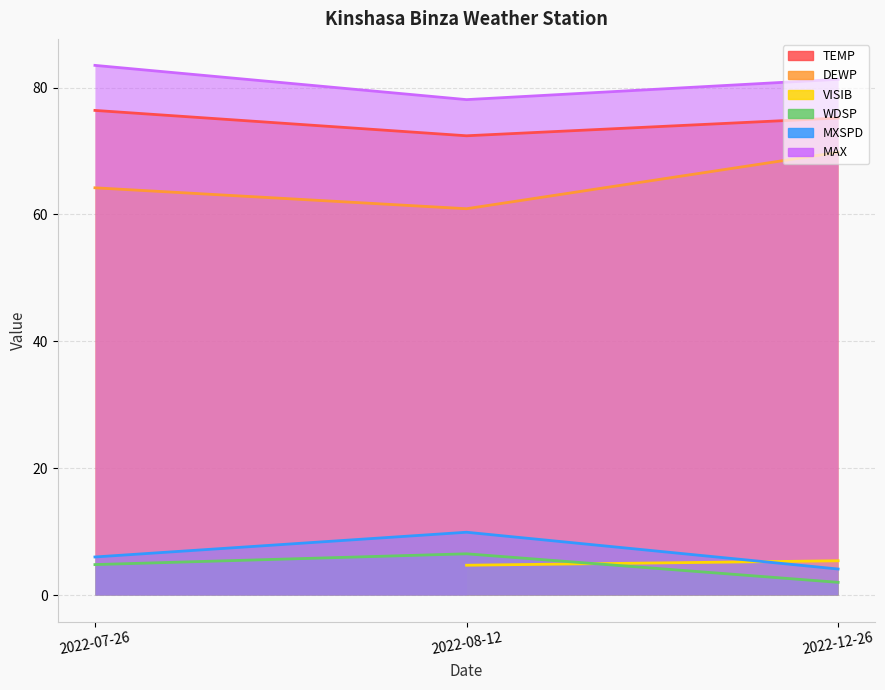

Which category has the lowest value across all series?

2022-12-26